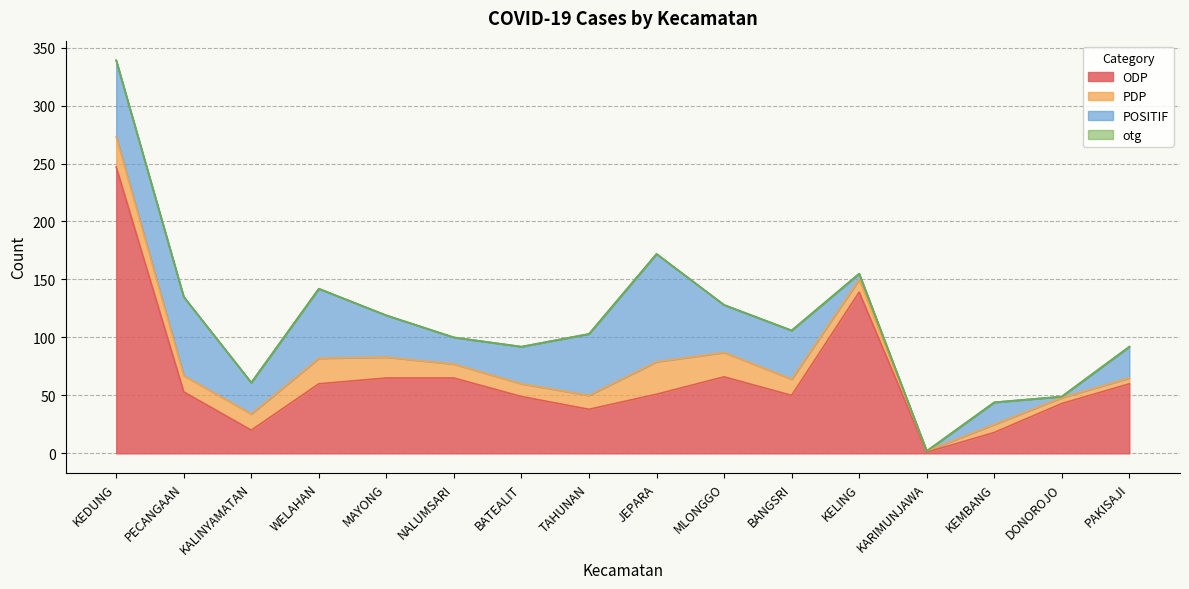

What is the spread (max minus min) of values at MAYONG?

65